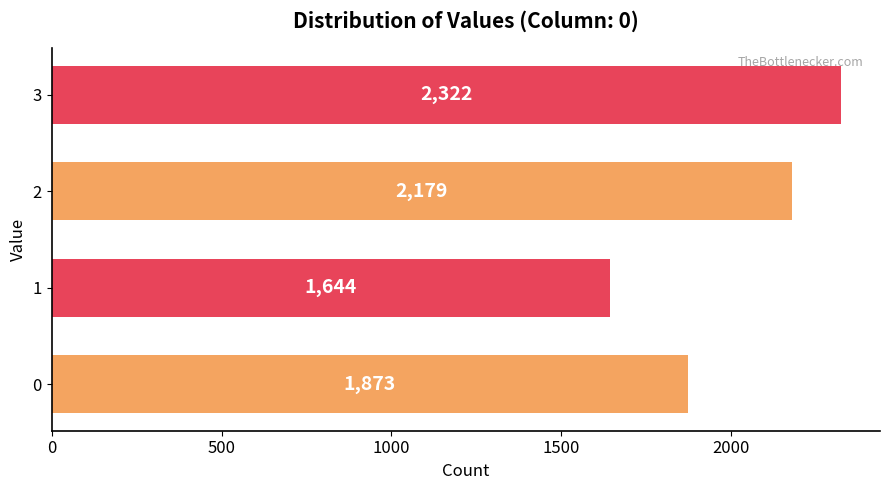

The value at 0 is 3141. True or false?

False